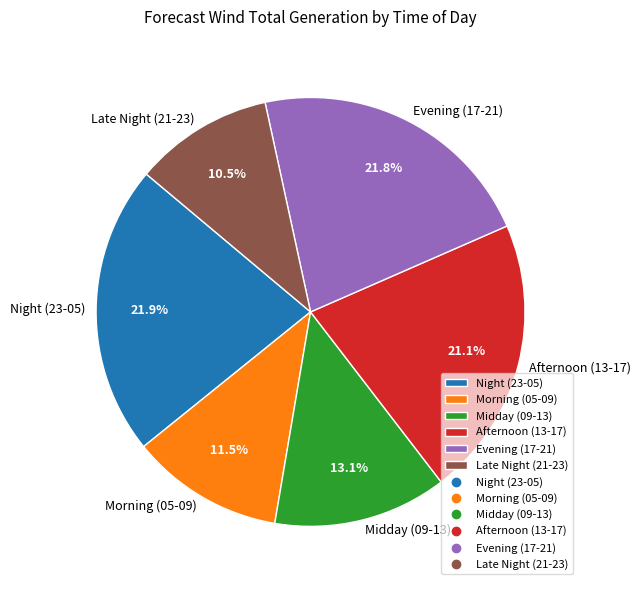

Approximately how many times larger is the value at Midday (09-13) compared to Evening (17-21)?

0.6